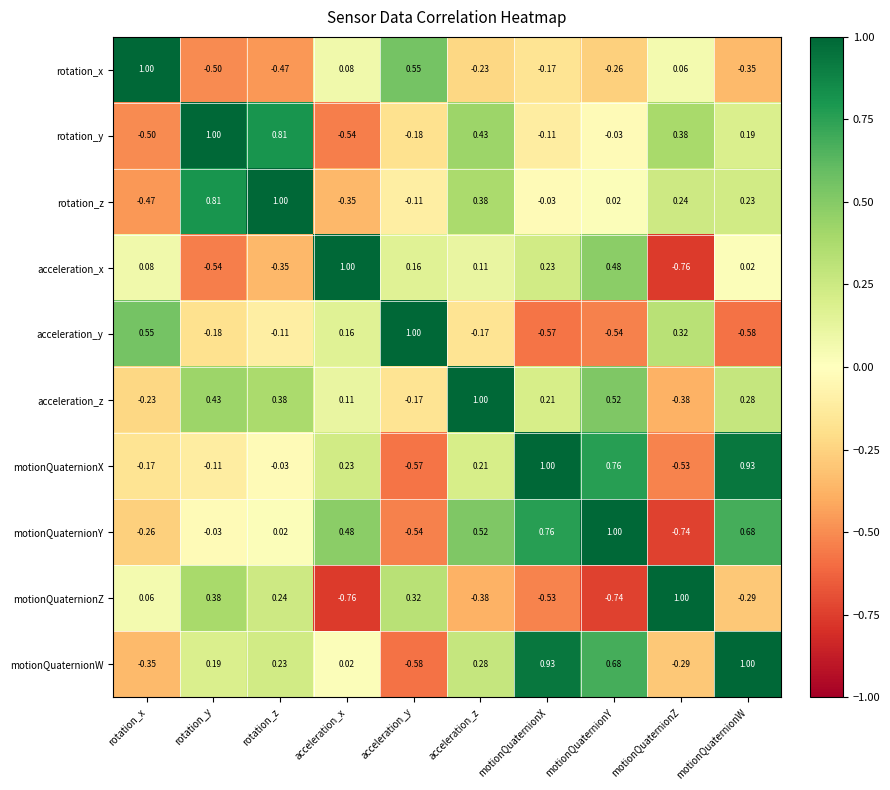

How many data points in rotation_x are less than 0?

6